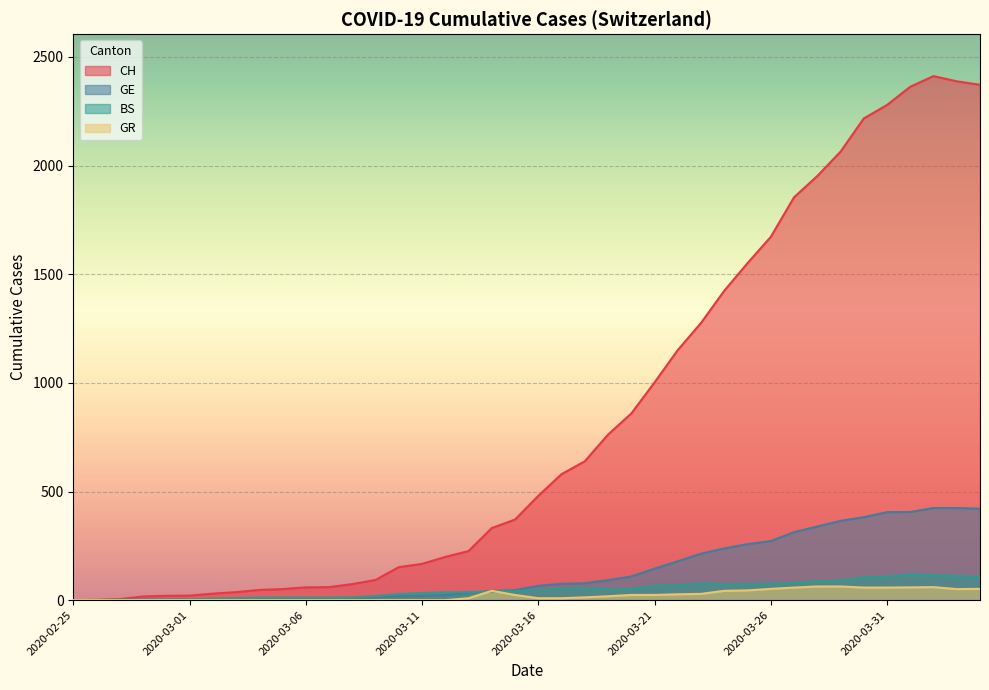

Which has a higher value, 2020-03-24 or 2020-02-29?

2020-03-24